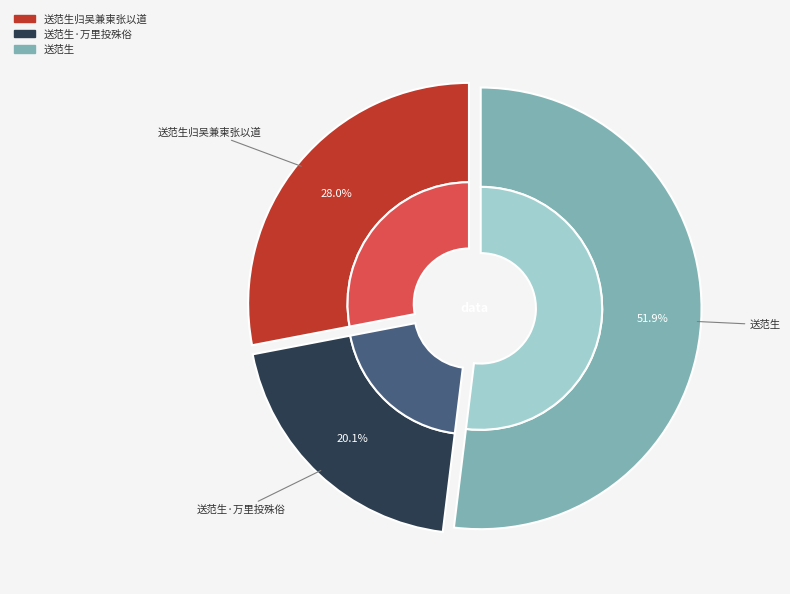

Is there any slice that represents more than half of the pie?

Yes